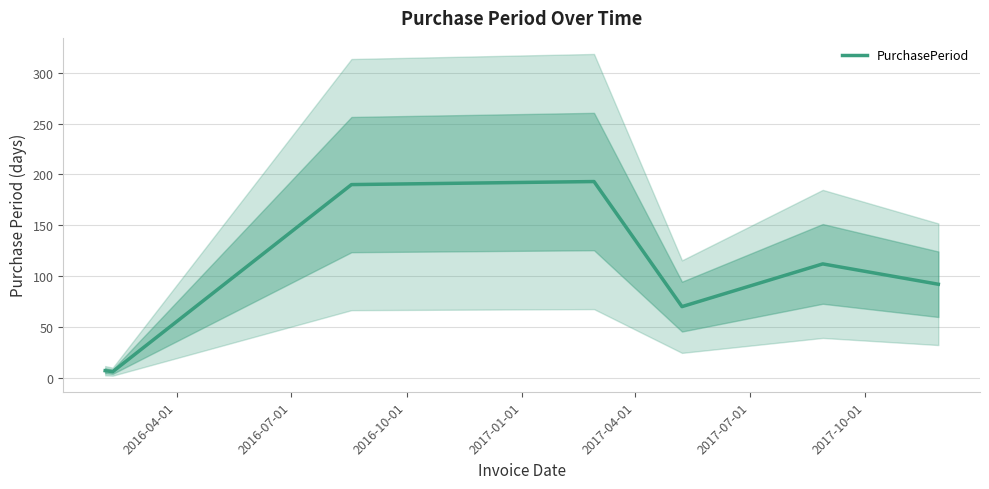

How many values are below 92?

3